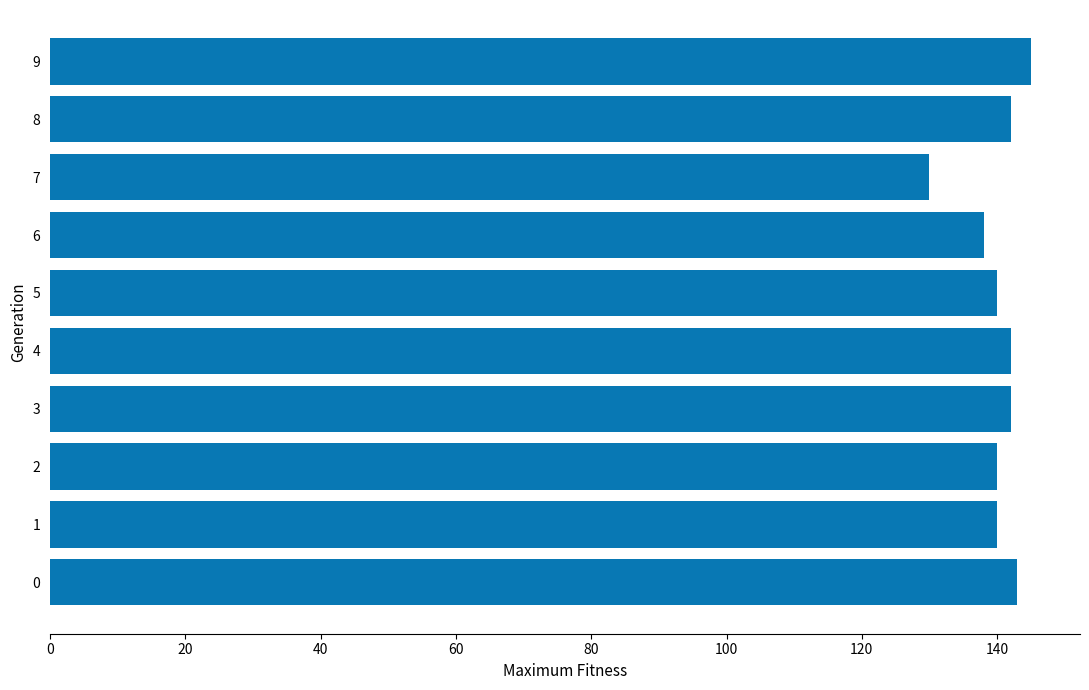

Reading top to bottom, list all the values displayed in this chart.

9=145	8=142	7=130	6=138	5=140	4=142	3=142	2=140	1=140	0=143